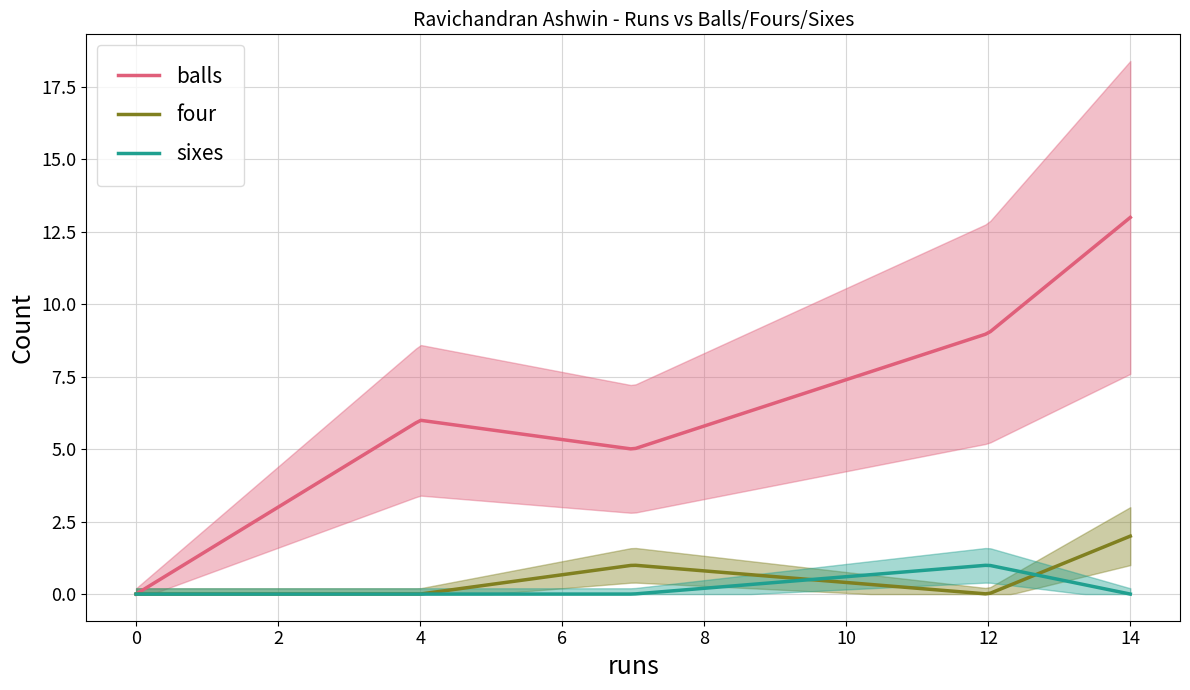

True or false: four has a value of 1 at 7.

True